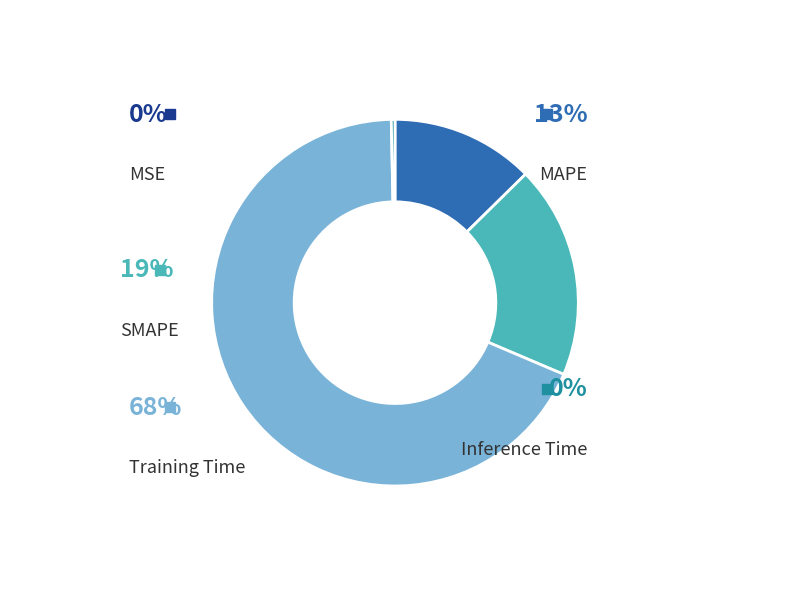

To the nearest percent, what is the average slice percentage?

20%